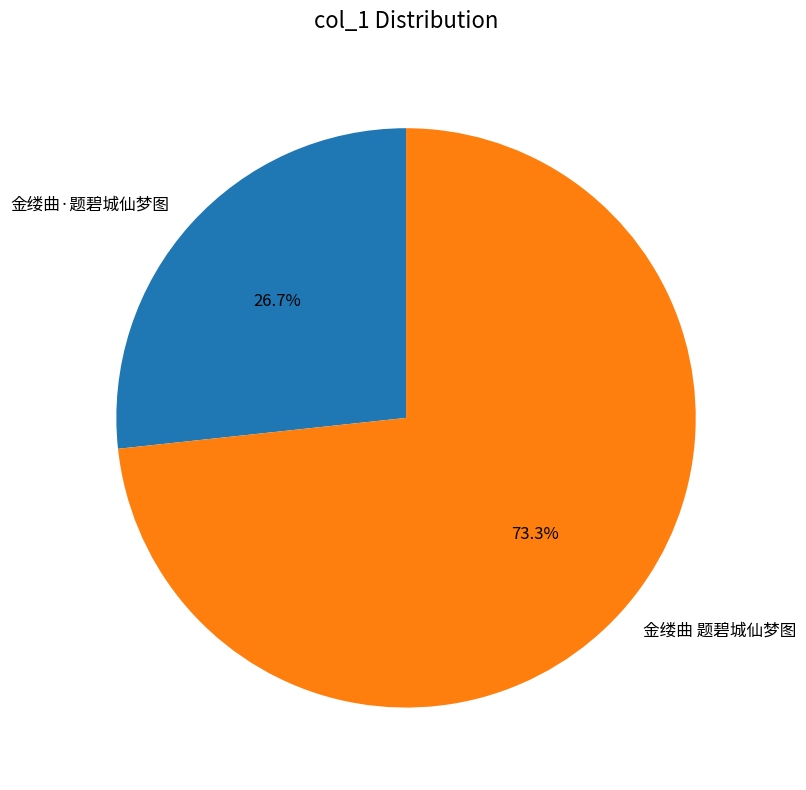

Which has a higher value, 金缕曲 题碧城仙梦图 or 金缕曲·题碧城仙梦图?

金缕曲 题碧城仙梦图